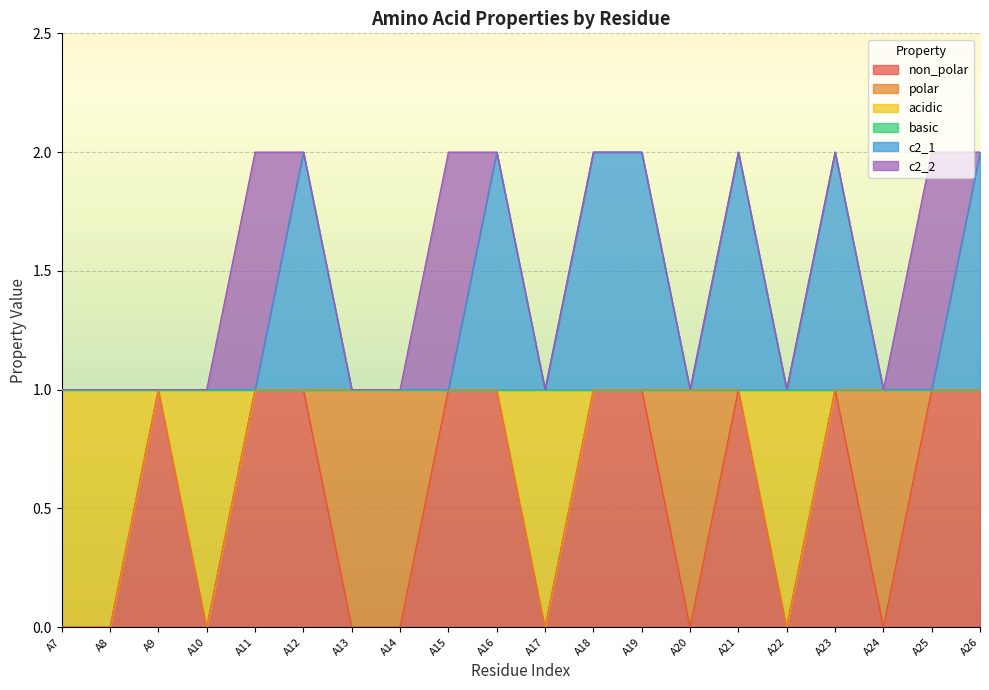

In non_polar, how many points are lower than both neighbors (excluding endpoints)?

5